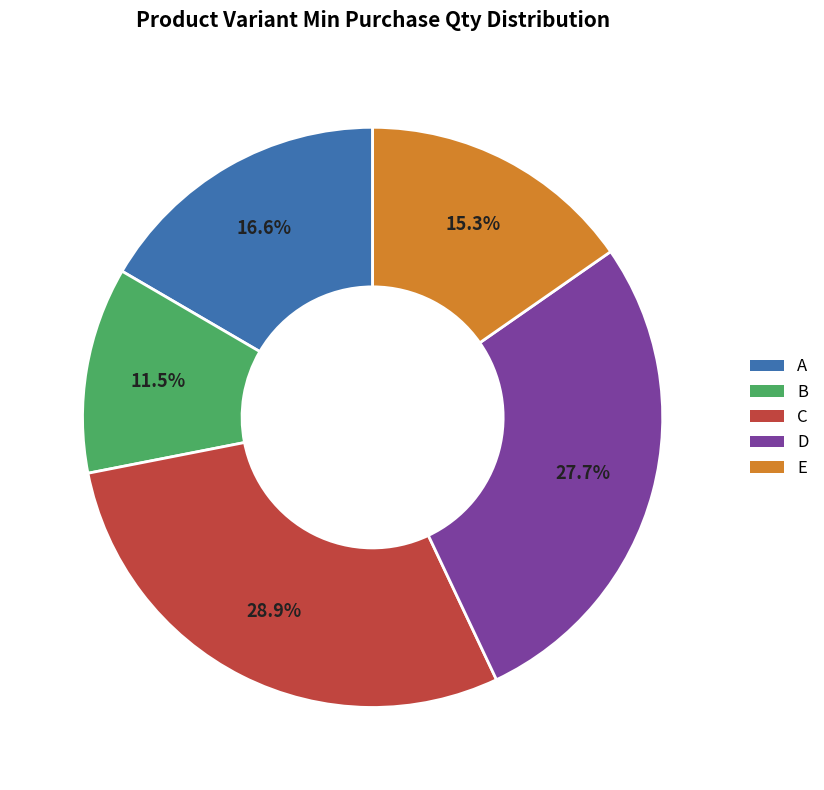

Which category has the smallest portion of the pie?

B